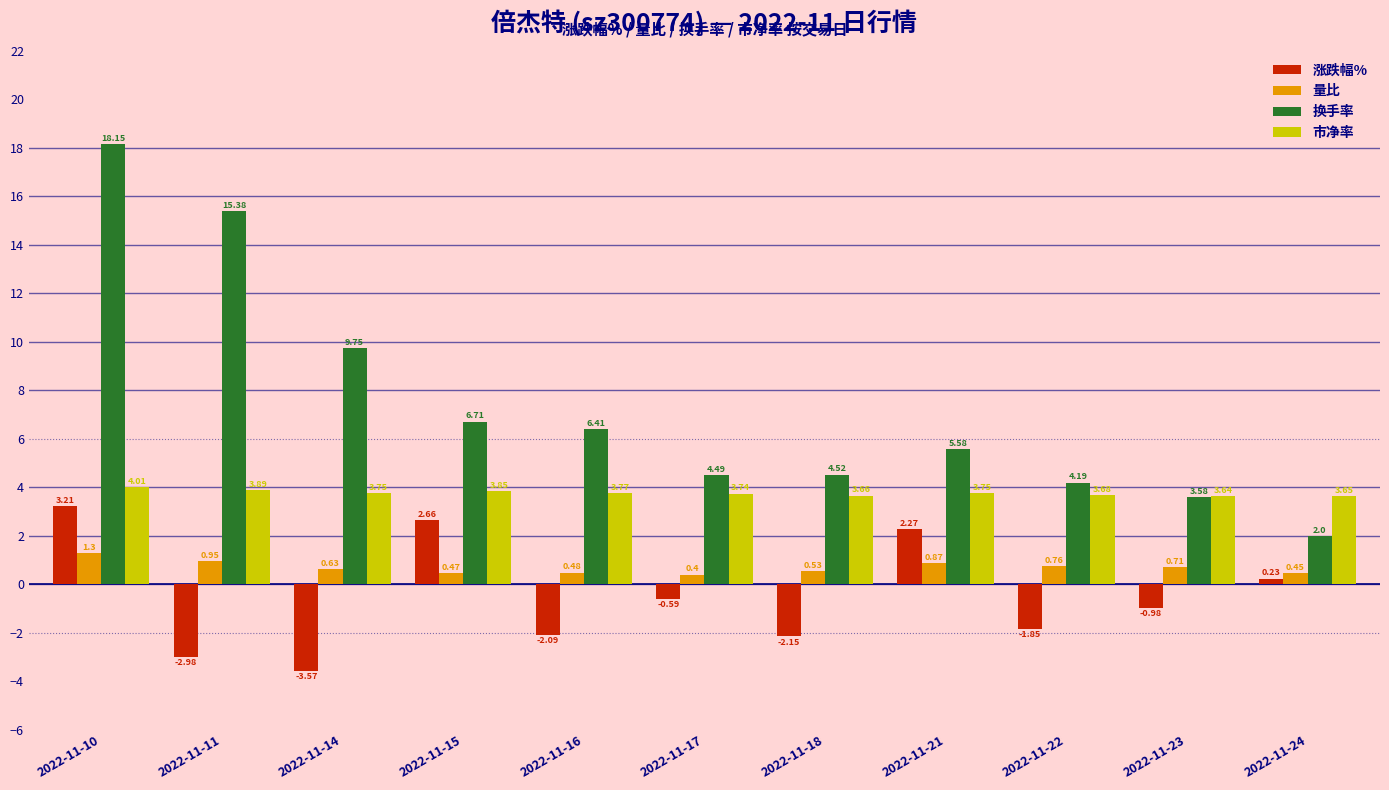

What are all the series names shown in the legend?

涨跌幅%, 量比, 换手率, 市净率